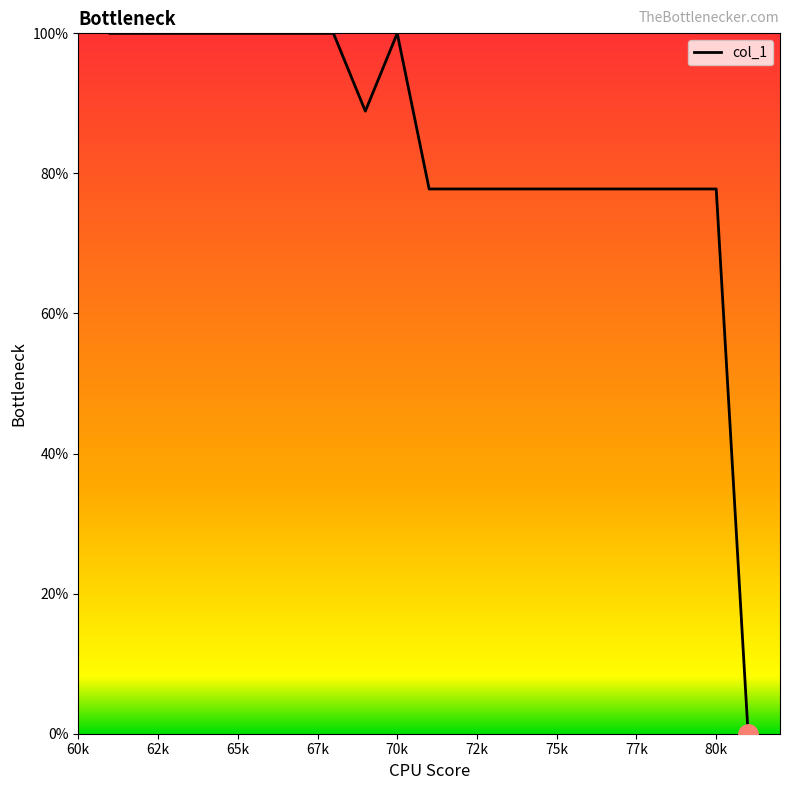

Does the chart display data point markers on the line(s)?

No